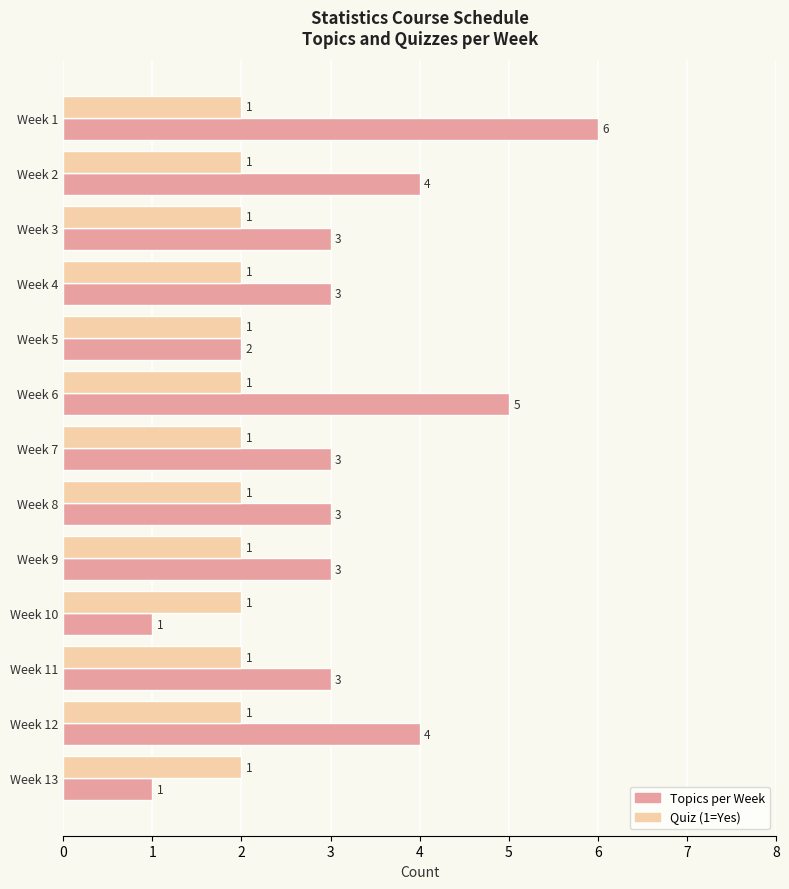

What is the smallest value displayed?

1